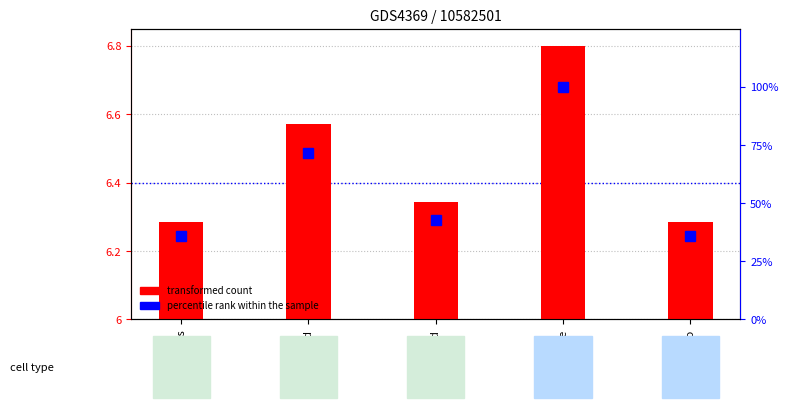

The value of transformed count at load is 6.6. True or false?

True